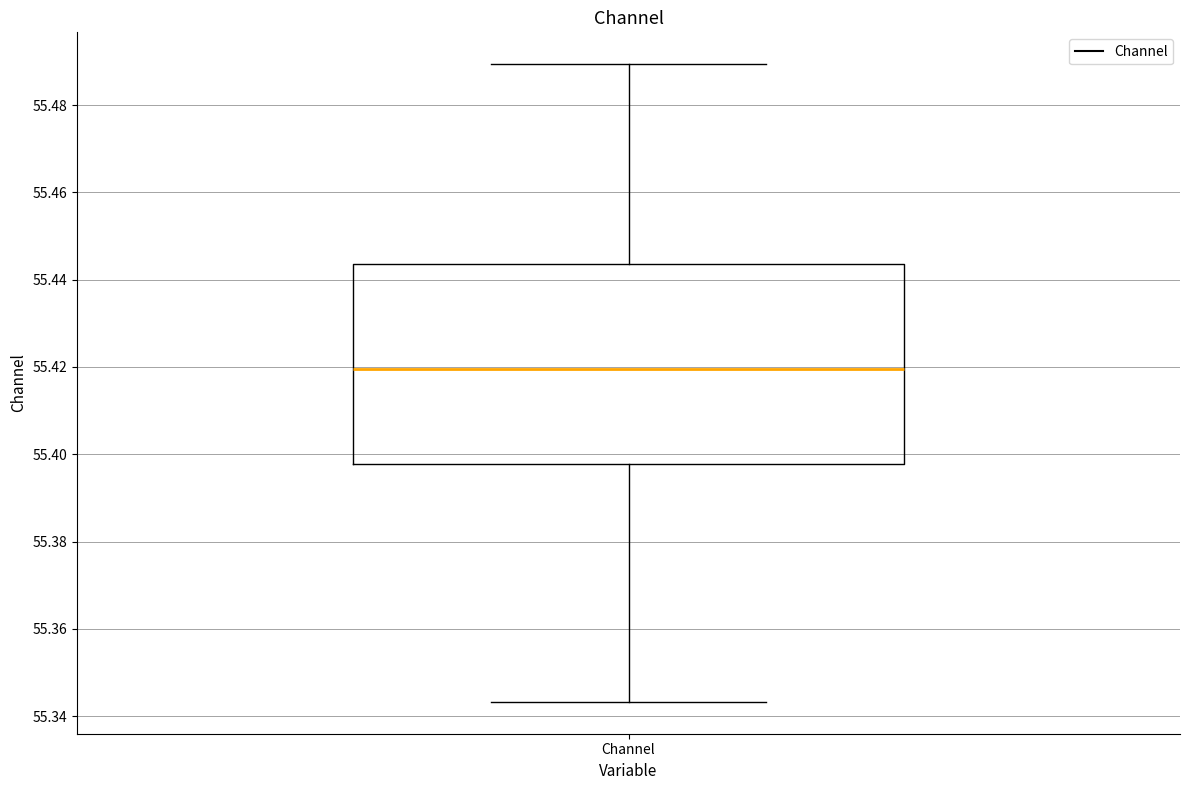

Where is the lower edge of the box for Channel on the y-axis? The values are not printed on the chart, so give them approximately, as read against the axis.

55.398